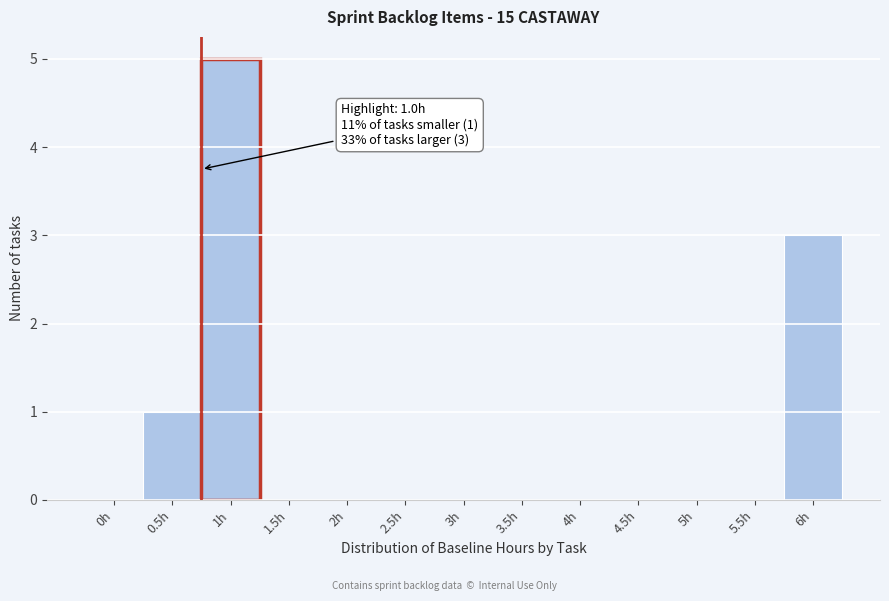

Reading left to right, extract all data points from this chart.

0h=0	0.5h=1	1h=5	1.5h=0	2h=0	2.5h=0	3h=0	3.5h=0	4h=0	4.5h=0	5h=0	5.5h=0	6h=3